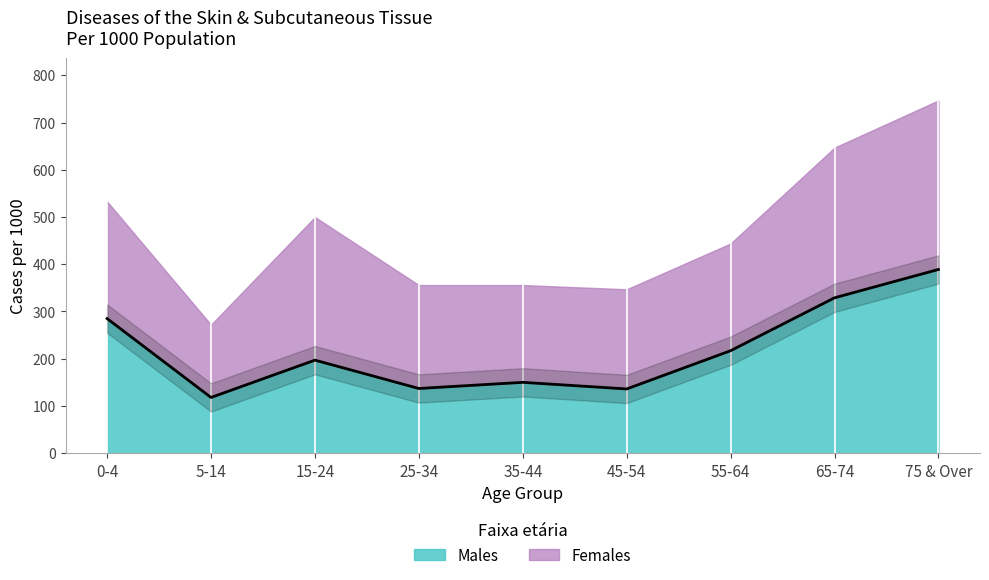

How many lines are shown in the chart?

1